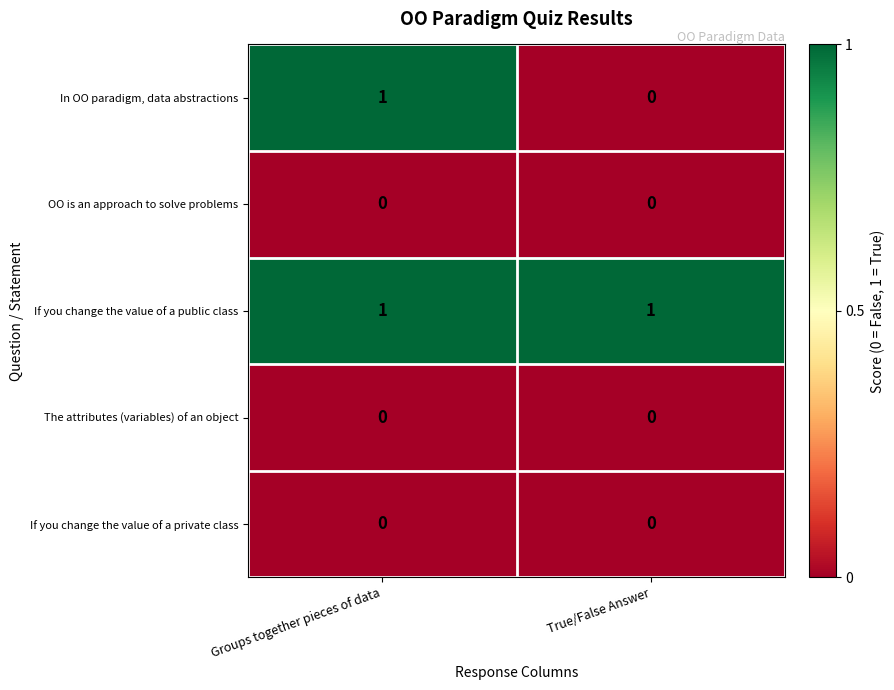

What is the difference between the highest and lowest values at True/False Answer?

1